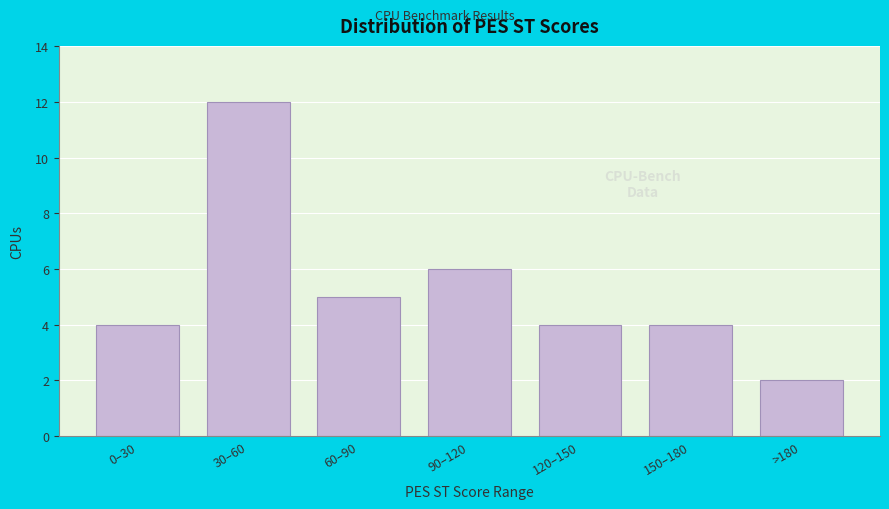

Reading left to right, list all the values displayed in this chart.

4	12	5	6	4	4	2